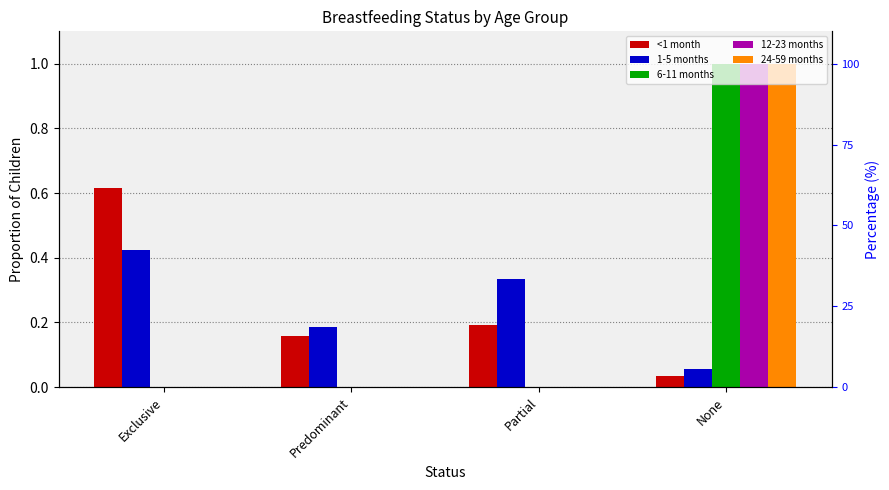

What is the total value across all series at Predominant?

0.3